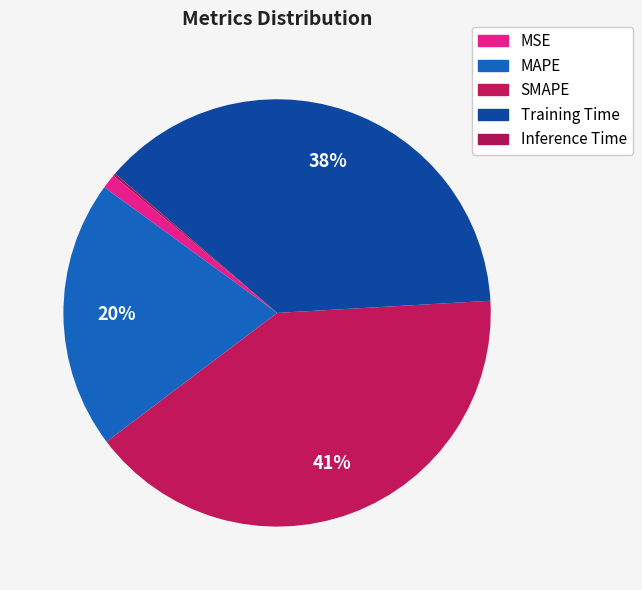

The MSE slice represents 1% of the pie. True or false?

True